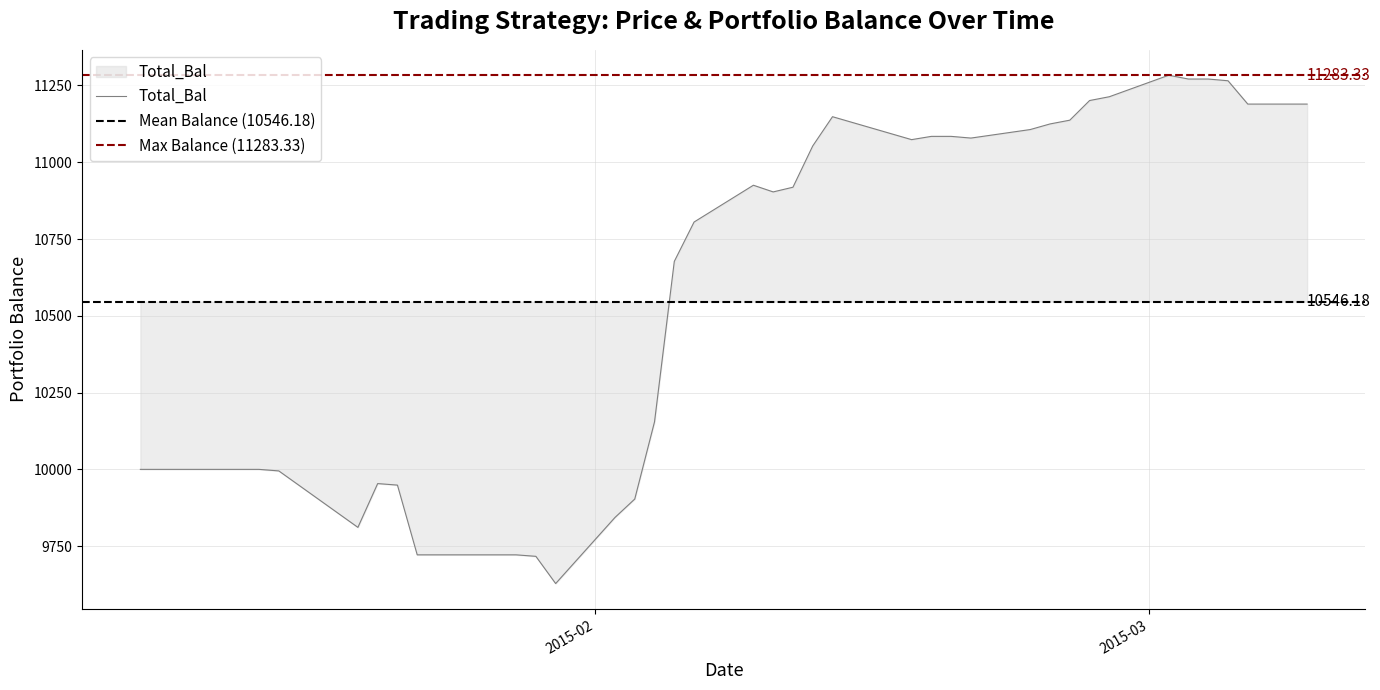

Reading left to right, extract all data points from this chart.

20150109=10000.0	20150112=10000.0	20150113=10000.0	20150114=10000.0	20150115=10000.0	20150116=9995.0	20150120=9811.1	20150121=9953.8	20150122=9948.8	20150123=9721.7	20150126=9721.7	20150127=9721.7	20150128=9721.7	20150129=9716.9	20150130=9628.2	20150202=9843.4	20150203=9903.4	20150204=10154.9	20150205=10677.2	20150206=10805.4	20150209=10925.2	20150210=10903.5	20150211=10918.7	20150212=11053.1	20150213=11148.4	20150217=11073.7	20150218=11084.3	20150219=11084.3	20150220=11078.8	20150223=11106.5	20150224=11124.8	20150225=11137.0	20150226=11201.0	20150227=11213.4	20150302=11283.3	20150303=11271.0	20150304=11271.0	20150305=11265.4	20150306=11189.4	20150309=11189.4